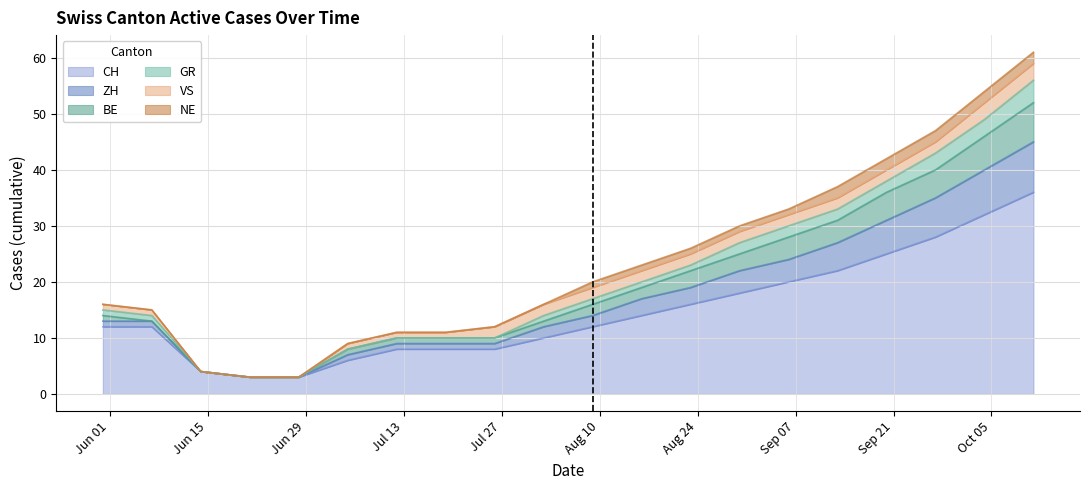

What are all the series names shown in the legend?

CH, ZH, BE, GR, VS, NE